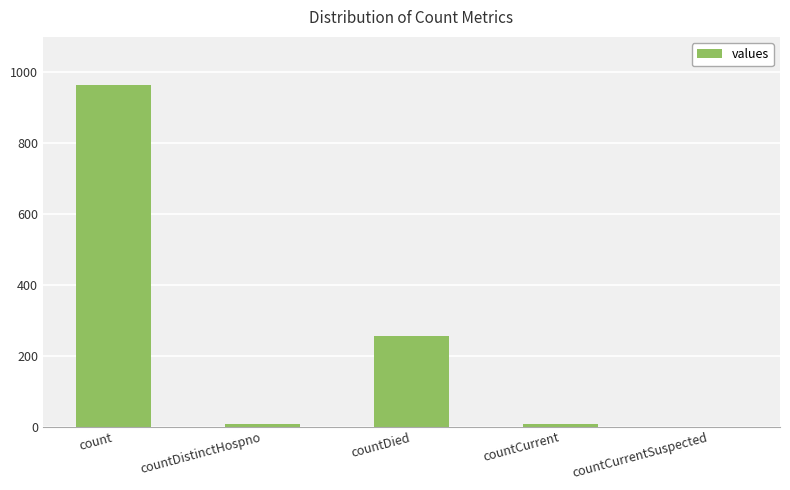

Reading left to right, what are all the values shown in this chart?

964	6	256	6	0